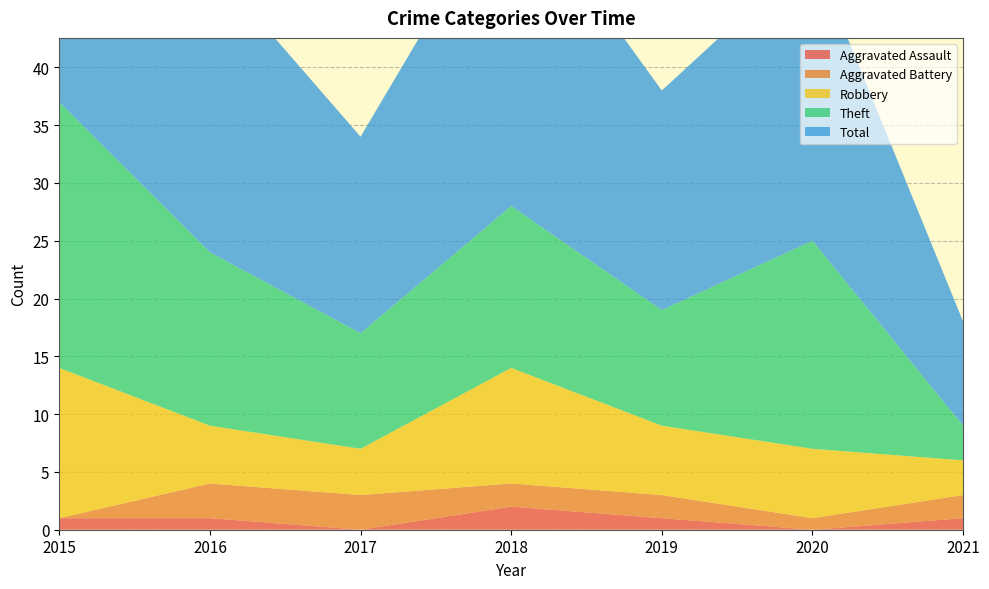

Reading left to right, extract all data points from this chart.

Aggravated Assault: 2015=1	2016=1	2017=0	2018=2	2019=1	2020=0	2021=1
Aggravated Battery: 2015=0	2016=3	2017=3	2018=2	2019=2	2020=1	2021=2
Robbery: 2015=13	2016=5	2017=4	2018=10	2019=6	2020=6	2021=3
Theft: 2015=23	2016=15	2017=10	2018=14	2019=10	2020=18	2021=3
Total: 2015=37	2016=25	2017=17	2018=28	2019=19	2020=25	2021=9